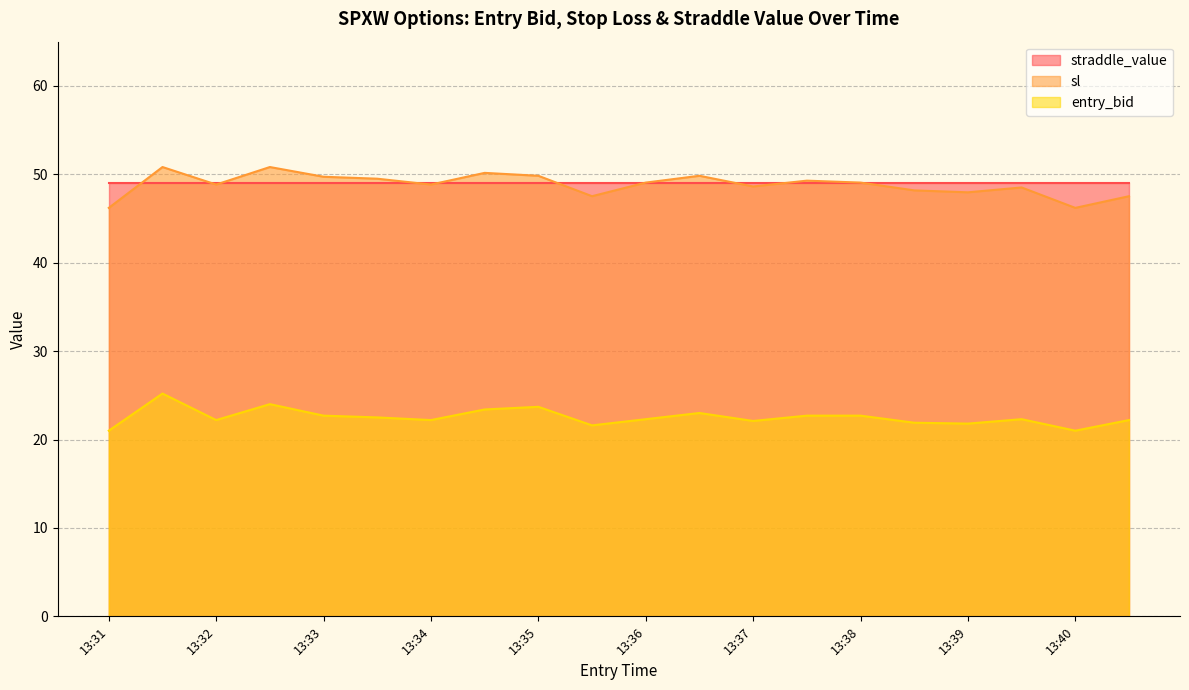

What value does the entry_bid series have at 13:35?

23.7